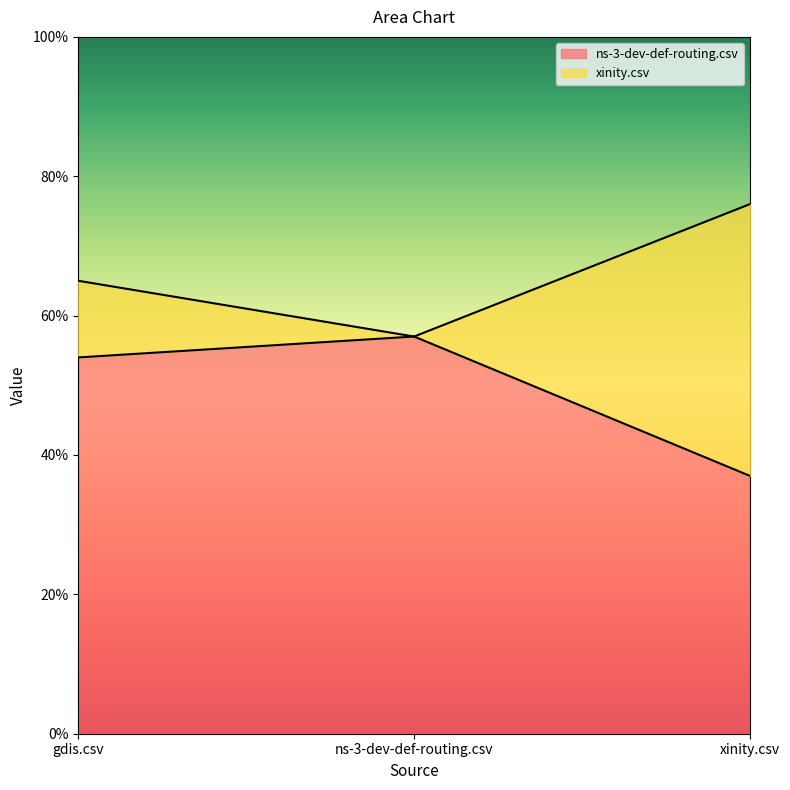

Rank the categories by xinity.csv value from lowest to highest.

ns-3-dev-def-routing.csv, gdis.csv, xinity.csv